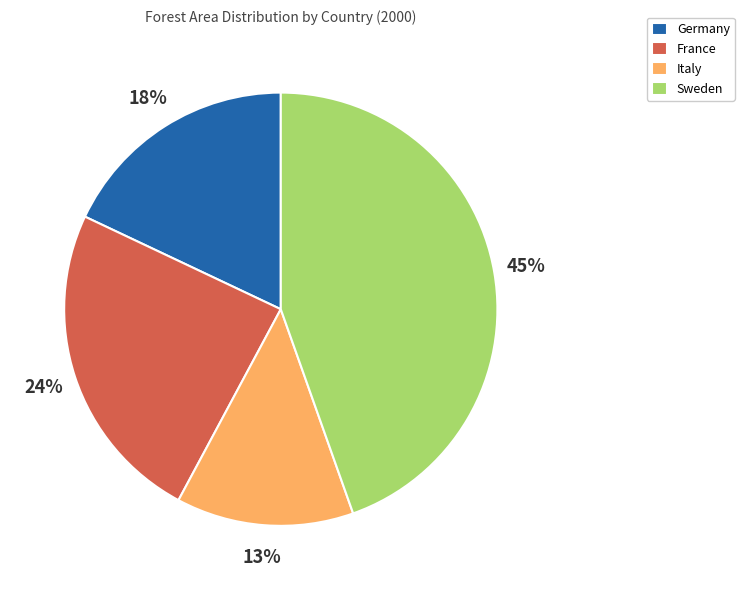

Is the sum of France and Italy greater than half?

No